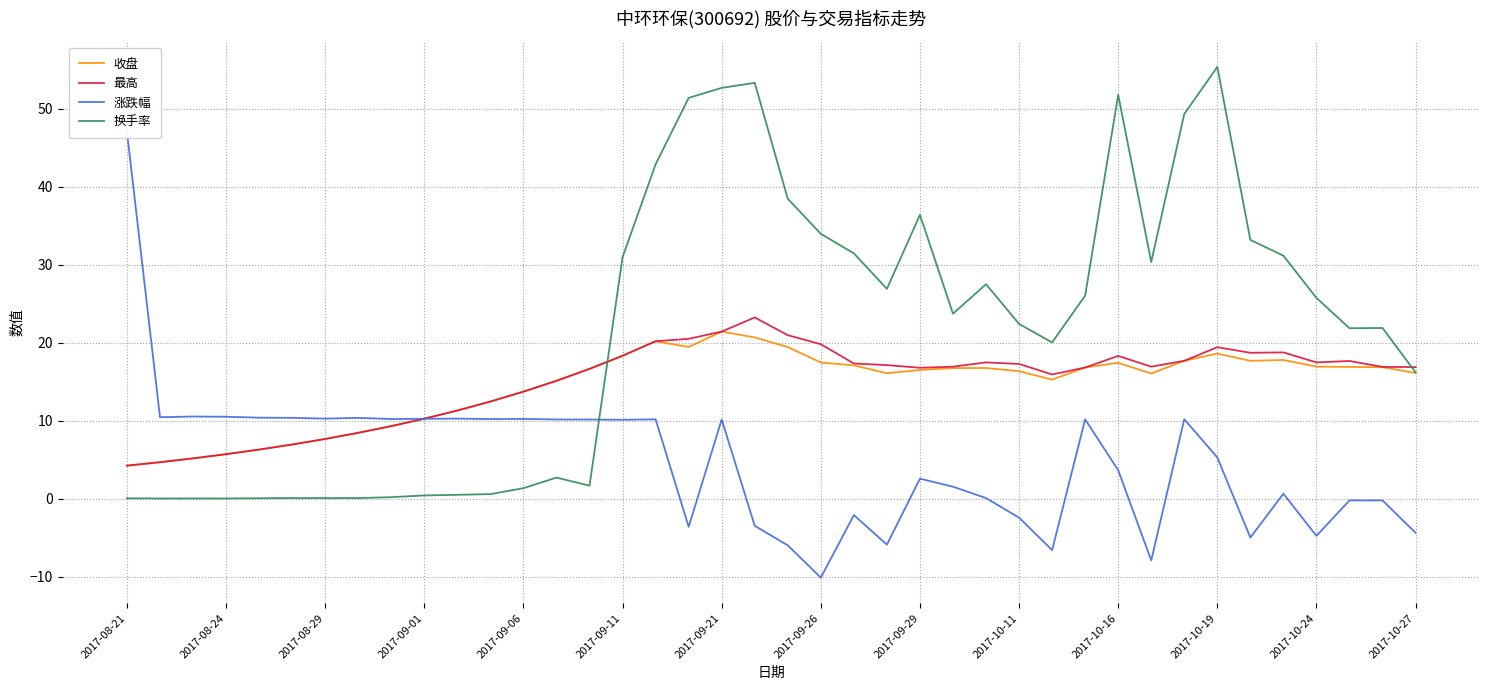

The 收盘 series shows 4.8 at 2017-10-27. True or false?

False